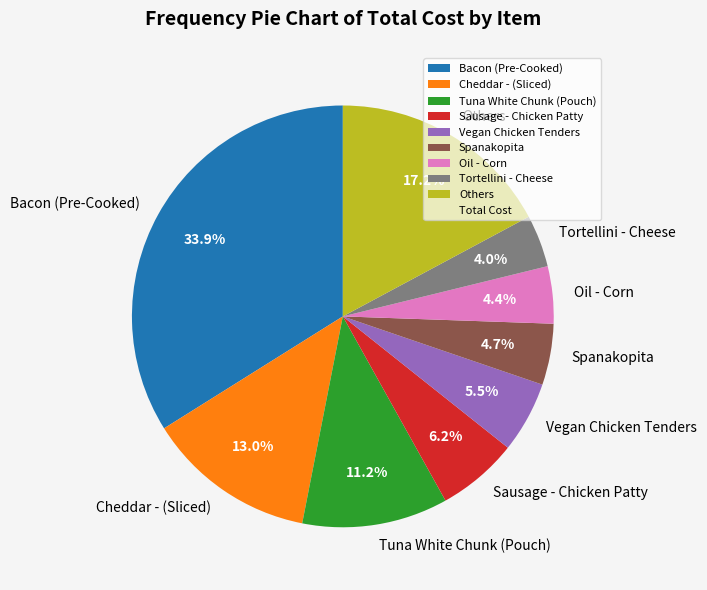

Which slice is the largest?

Bacon (Pre-Cooked)